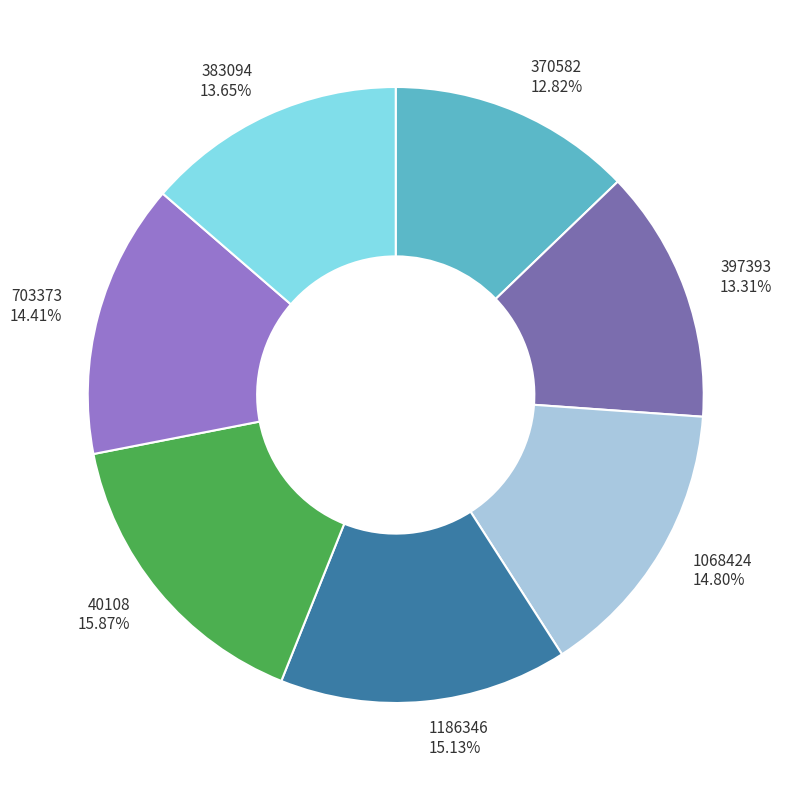

Which category has the biggest portion of the pie?

40108